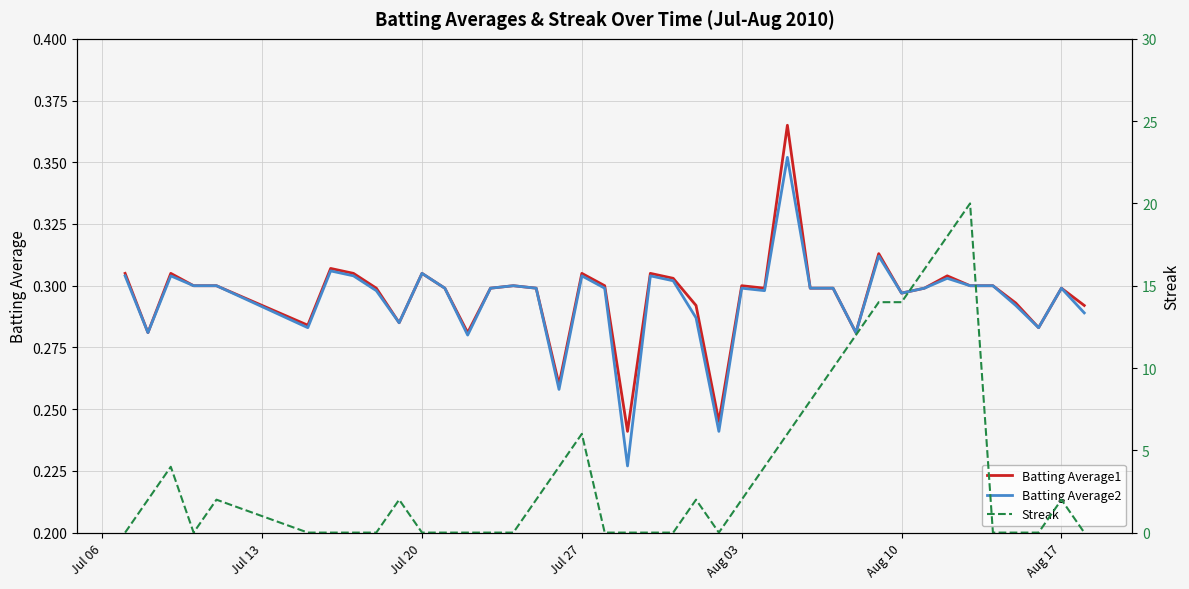

True or false: Batting Average2 has a value of 0.3 at Aug 17.

True